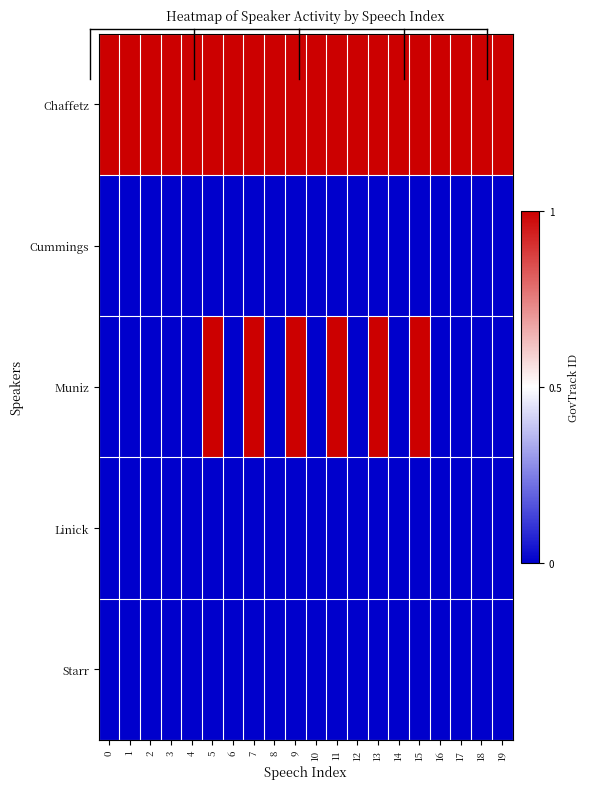

Which has a higher value, 11 or 13?

11